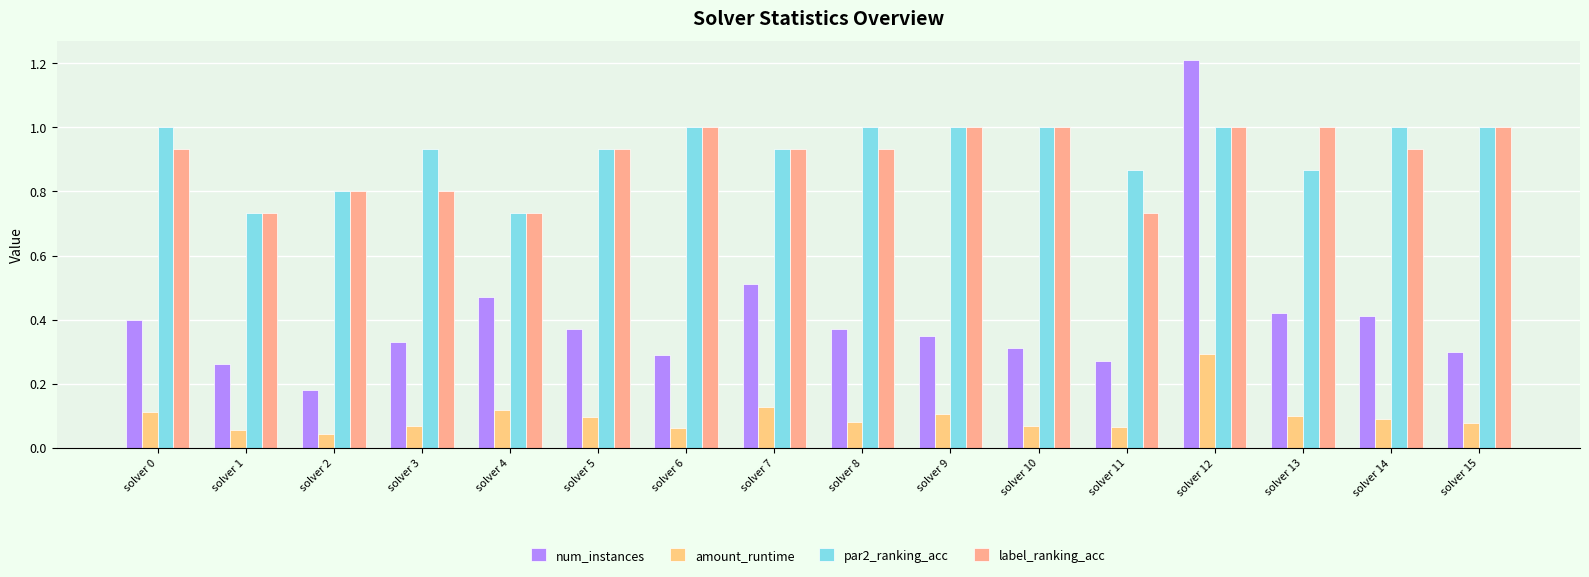

What is the value of the amount_runtime bar at the 10th from the left?

0.1